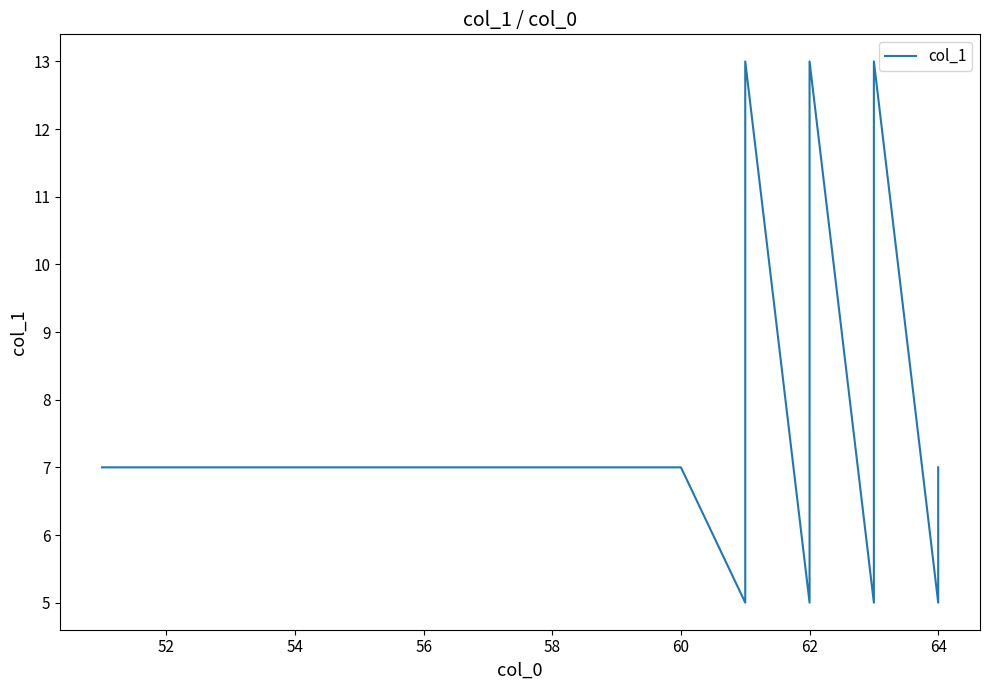

Reading right to left, transcribe all the data shown in this chart.

7	6	5	13	12	11	10	9	8	7	6	5	13	12	11	10	9	8	7	6	5	13	12	11	10	9	8	7	6	5	7	7	7	7	7	7	7	7	7	7